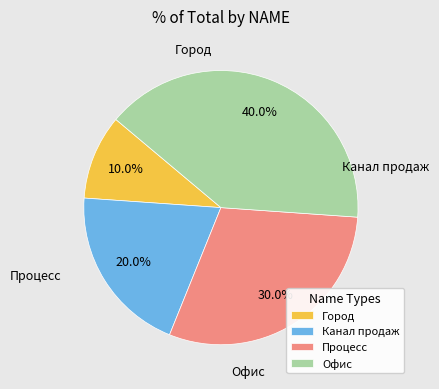

Is Офис the majority of the pie?

No